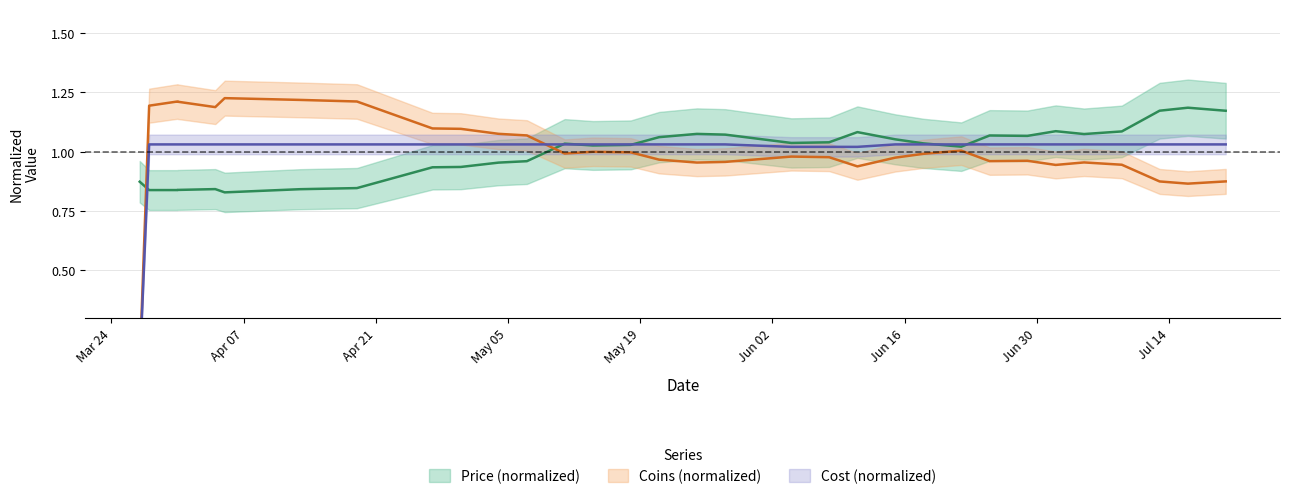

What are all the series names shown in the legend?

Price, Coins, Cost